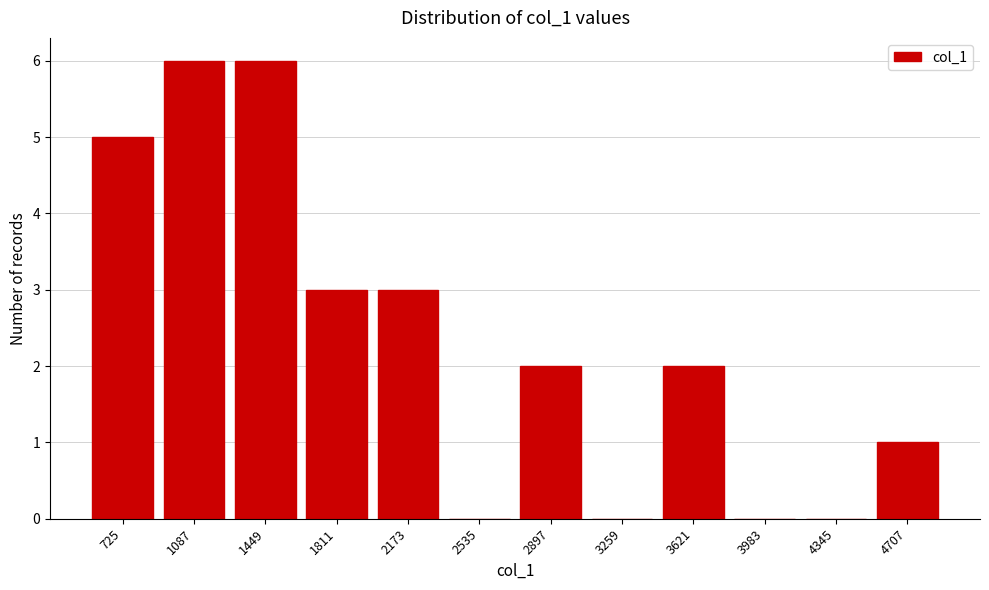

Reading left to right, transcribe all the data shown in this chart.

725=5	1087=6	1449=6	1811=3	2173=3	2535=0	2897=2	3259=0	3621=2	3983=0	4345=0	4707=1